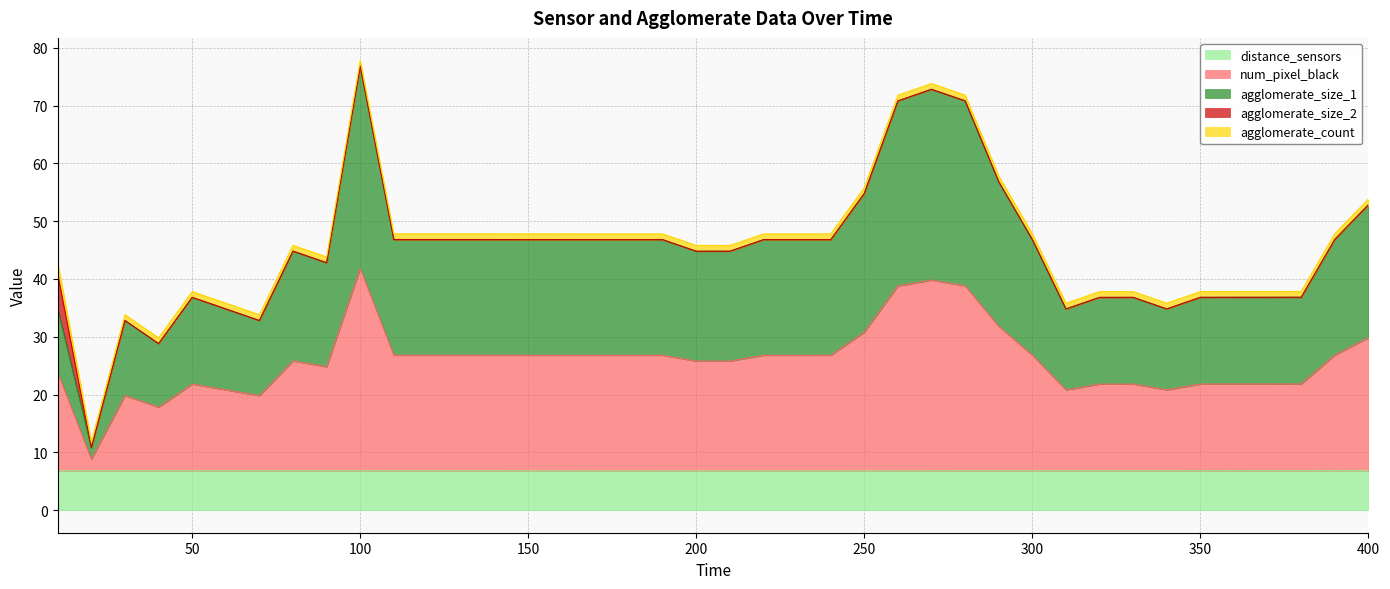

Which has a higher value, 380 or 70?

380